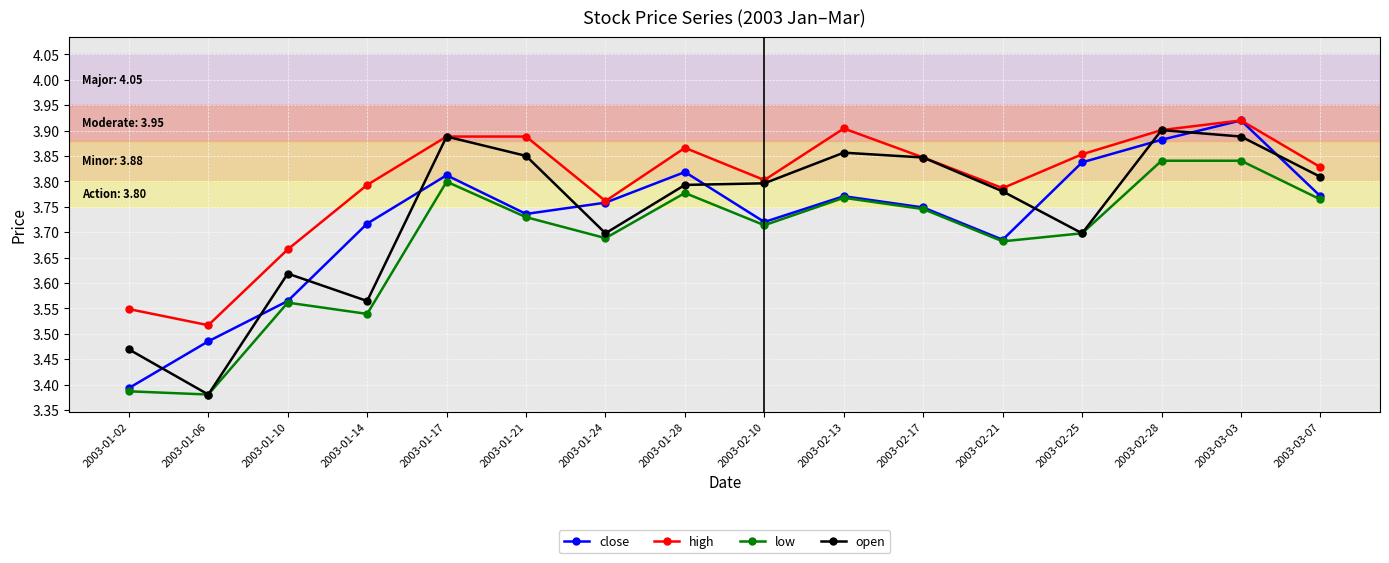

Which label corresponds to the smallest value in the chart?

2003-01-06